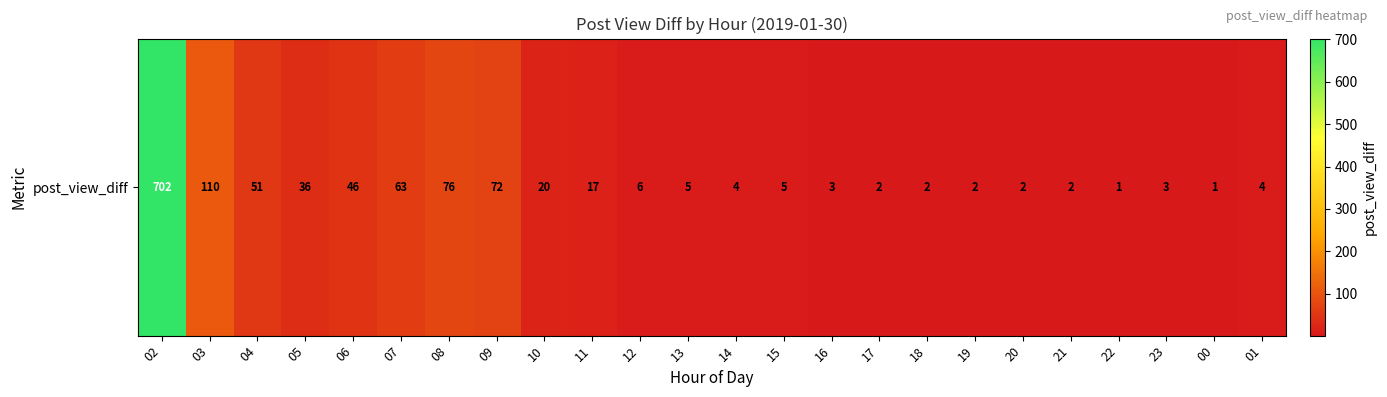

Which category has the lowest value across all series?

22